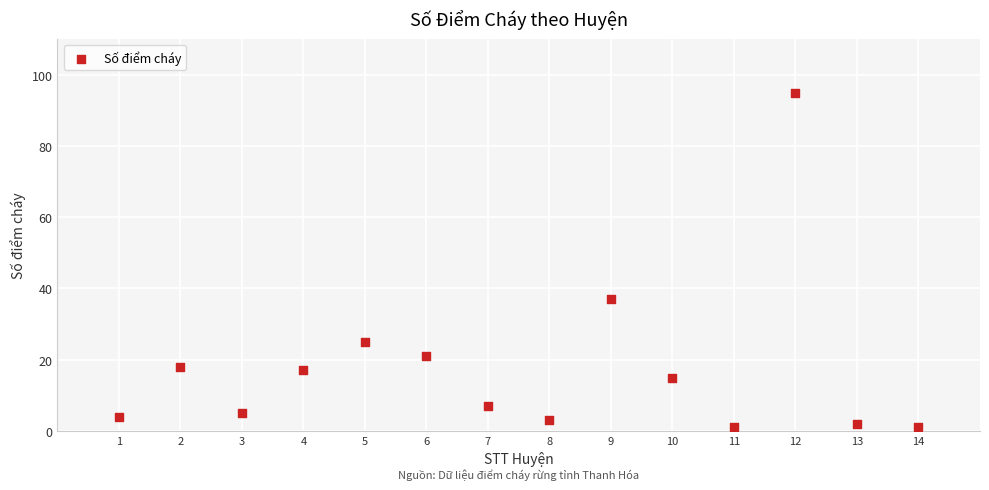

What Y value in the scatter plot is closest to 48?

37